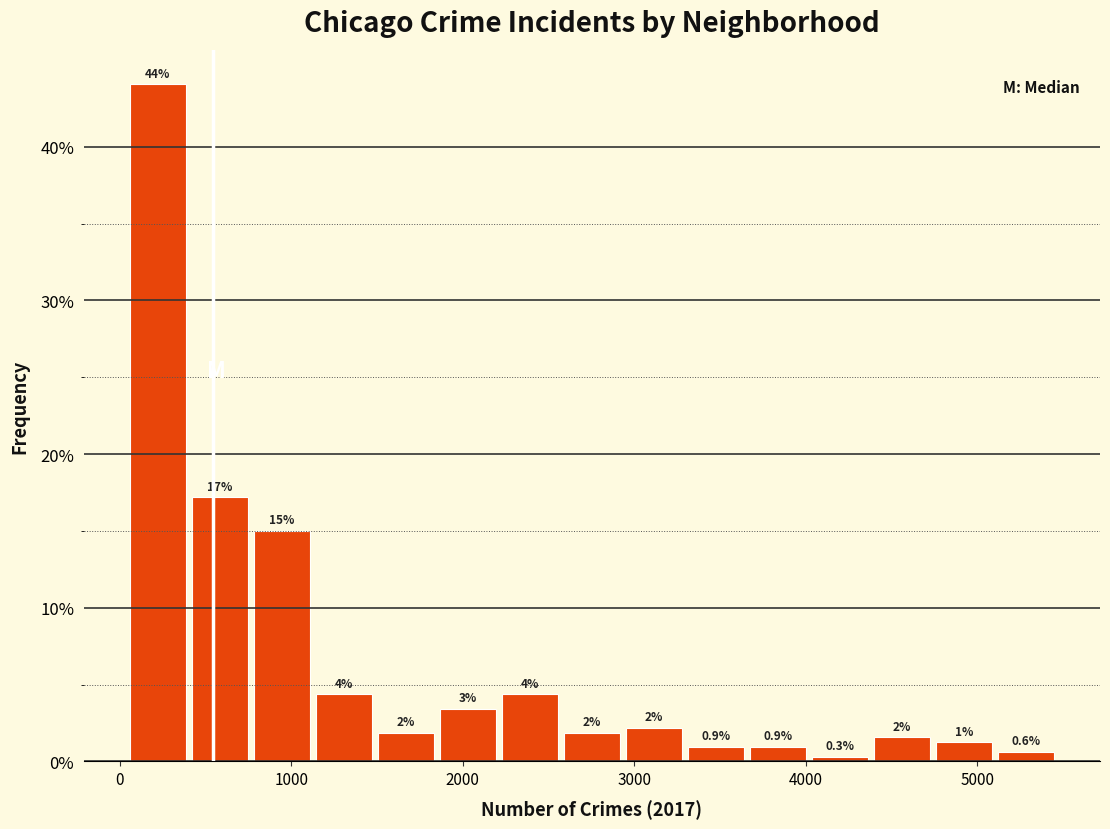

Around what value on the x-axis is the tallest bar? Give the approximate position of its centre, as read against the axis.

200